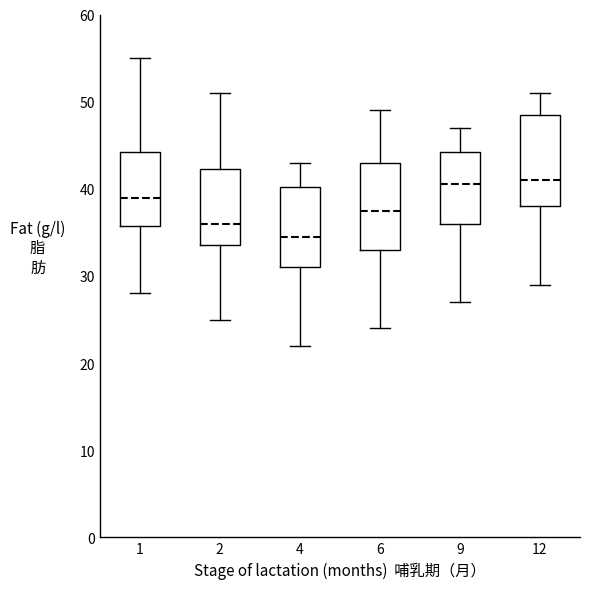

Reading left to right, transcribe this box plot: for each box, give where its median line is, the range the box spans, and where its two whiskers end, as read against the y-axis. The values are not printed on the chart, so give them approximately, as read against the axis.

1: median 39, box 36 to 44, whiskers 28 to 55
2: median 36, box 34 to 42, whiskers 25 to 51
4: median 35, box 31 to 40, whiskers 22 to 43
6: median 38, box 33 to 43, whiskers 24 to 49
9: median 41, box 36 to 44, whiskers 27 to 47
12: median 41, box 38 to 49, whiskers 29 to 51